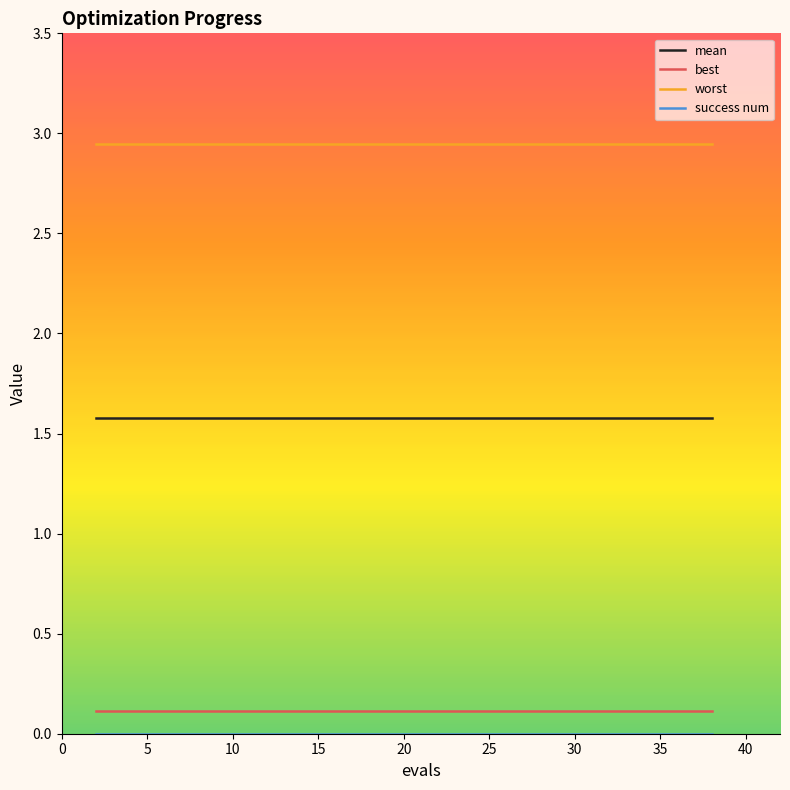

True or false: worst and mean intersect in this chart.

False